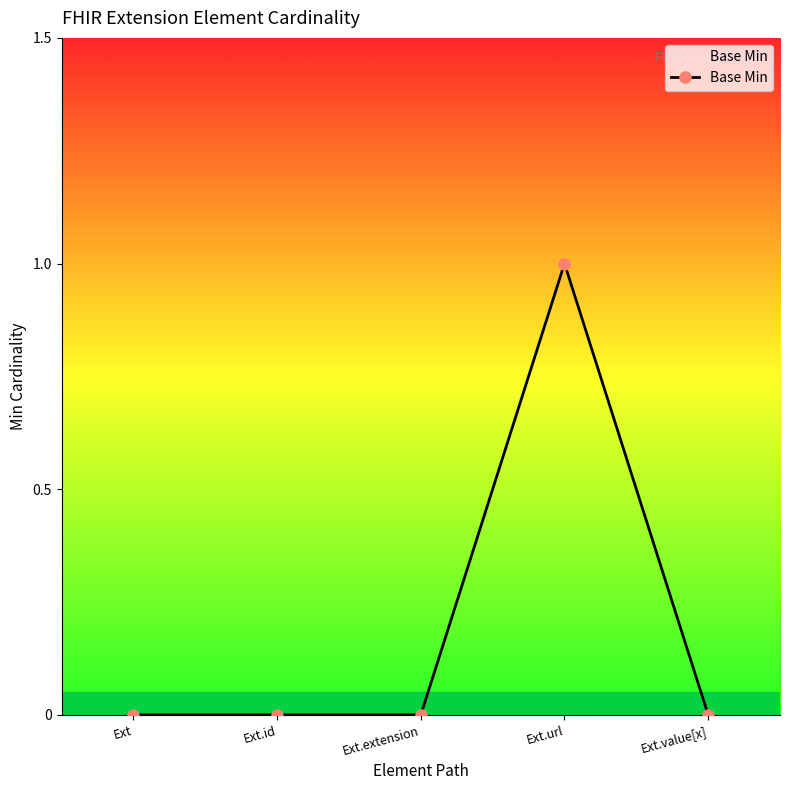

Is it true that the value at Ext.extension is -1?

False